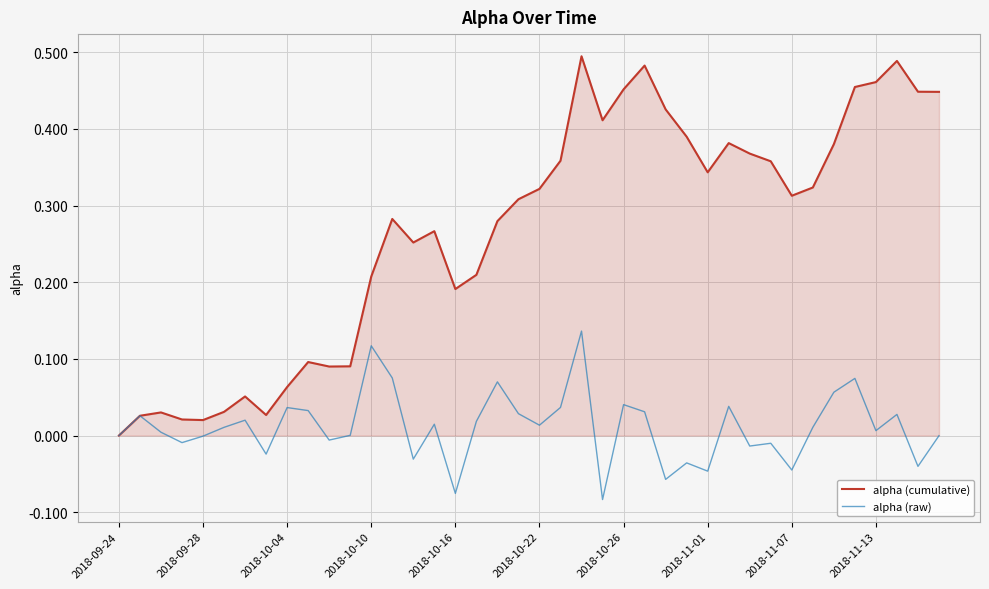

Which series has the largest total across all categories?

alpha (cumulative)